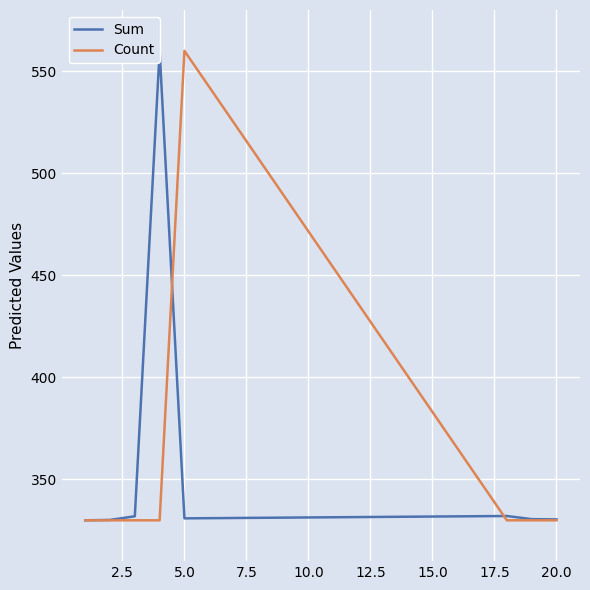

Is it true that Count equals 330 at 20.0?

True